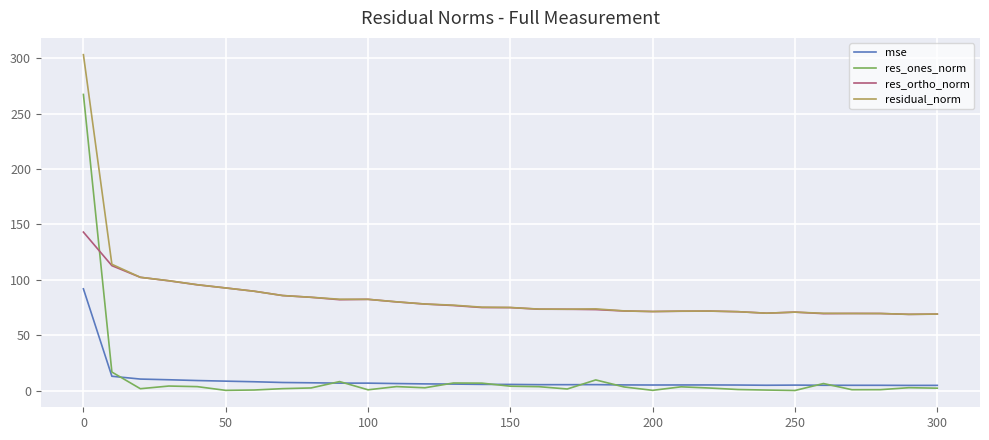

True or false: res_ortho_norm and res_ones_norm cross at least once.

True